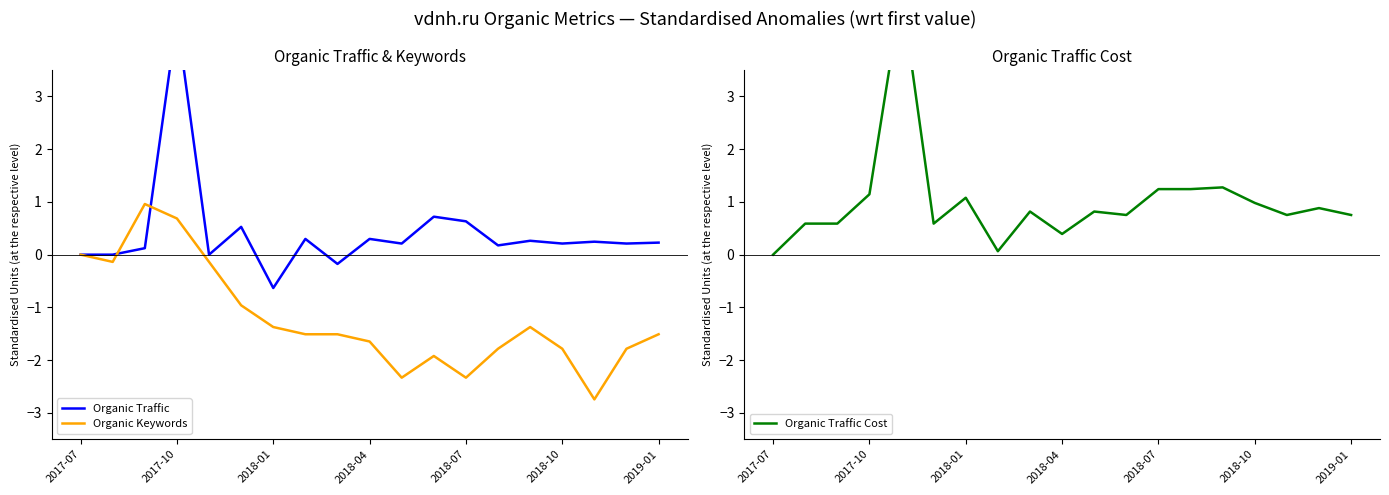

How many distinct data groups are displayed?

3